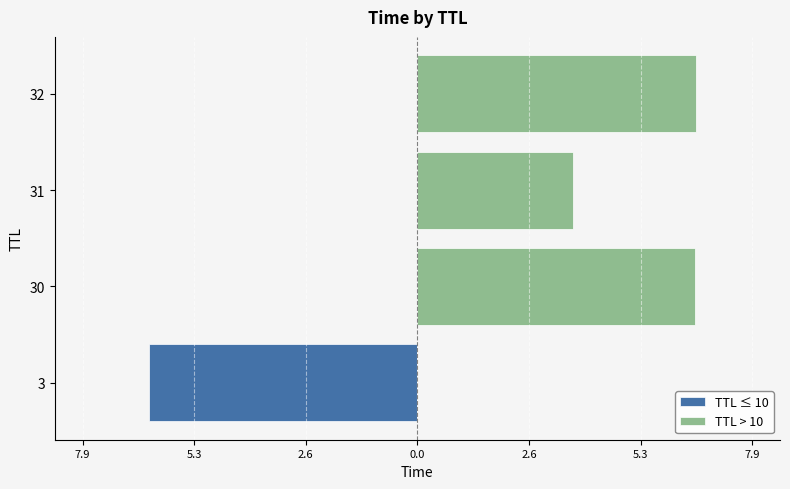

How many groups of bars are there?

4